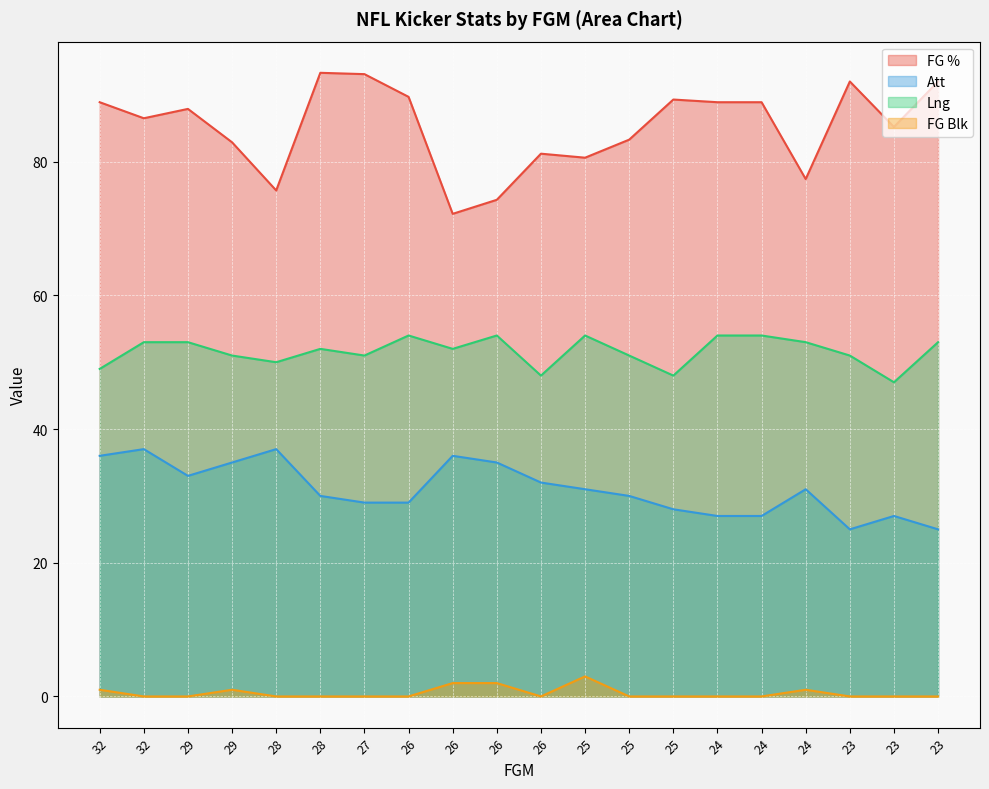

Which has a higher value, 26 or 23?

23